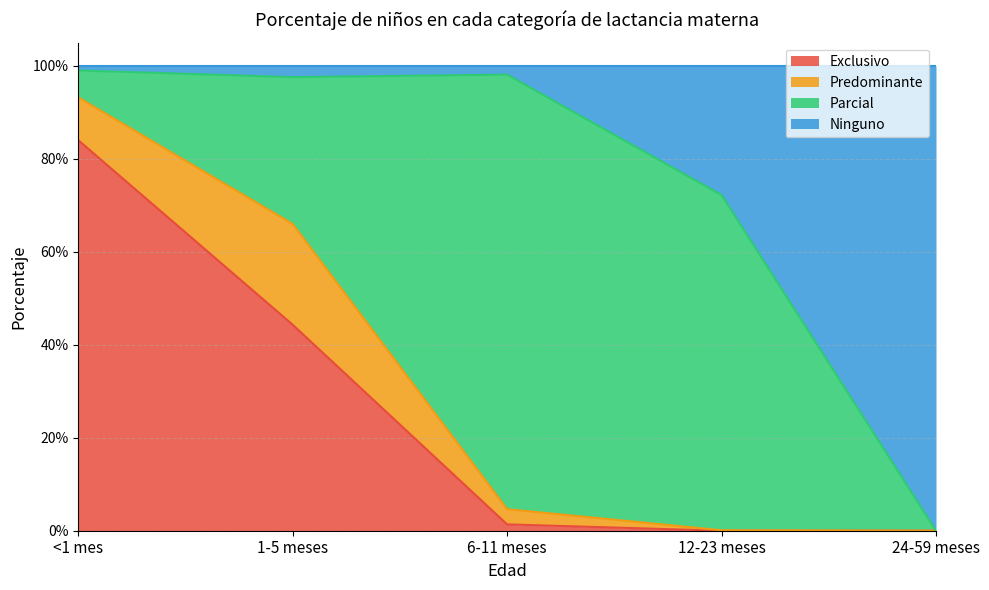

What position from the right is 6-11 meses?

3